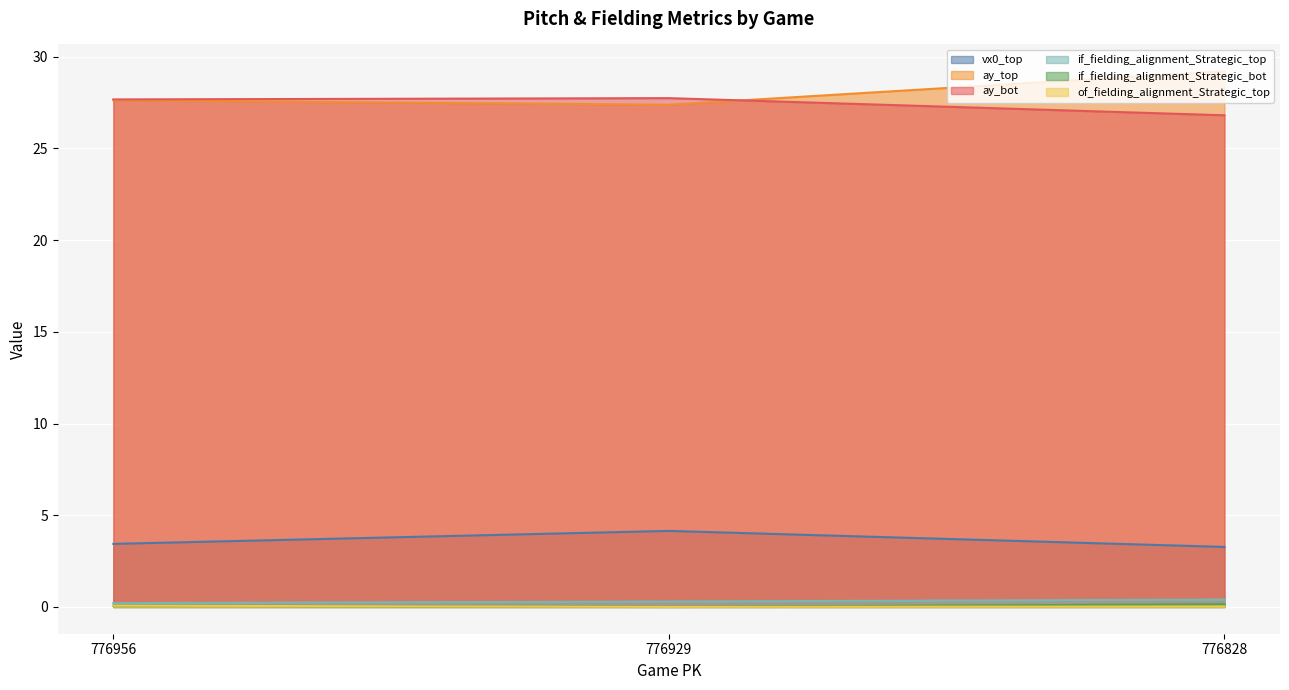

At which category is the sum across all series the highest?

776828